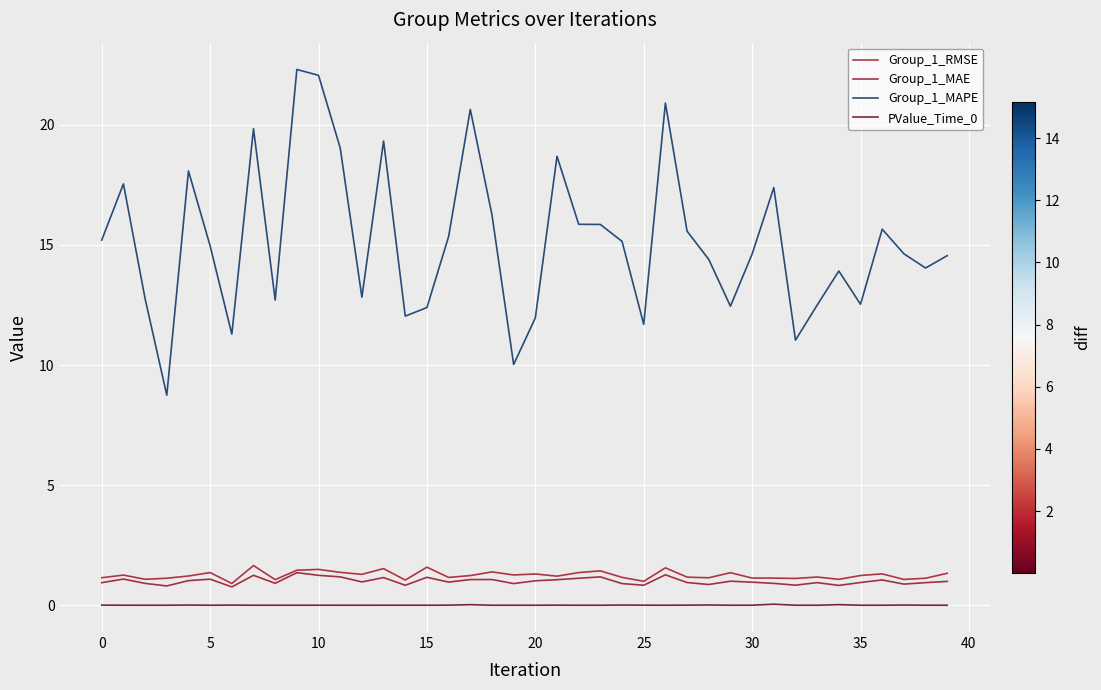

How many lines are shown in the chart?

4